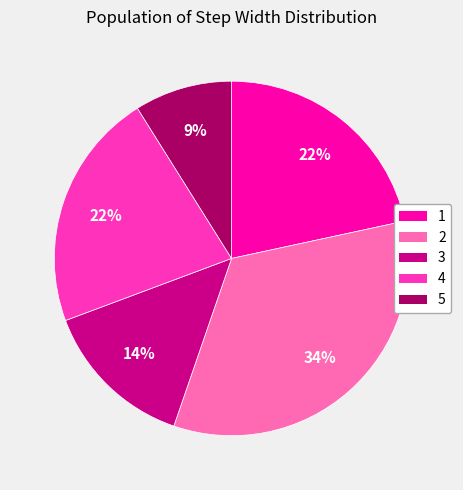

Do 4 and 1 together represent more than half of the pie?

No